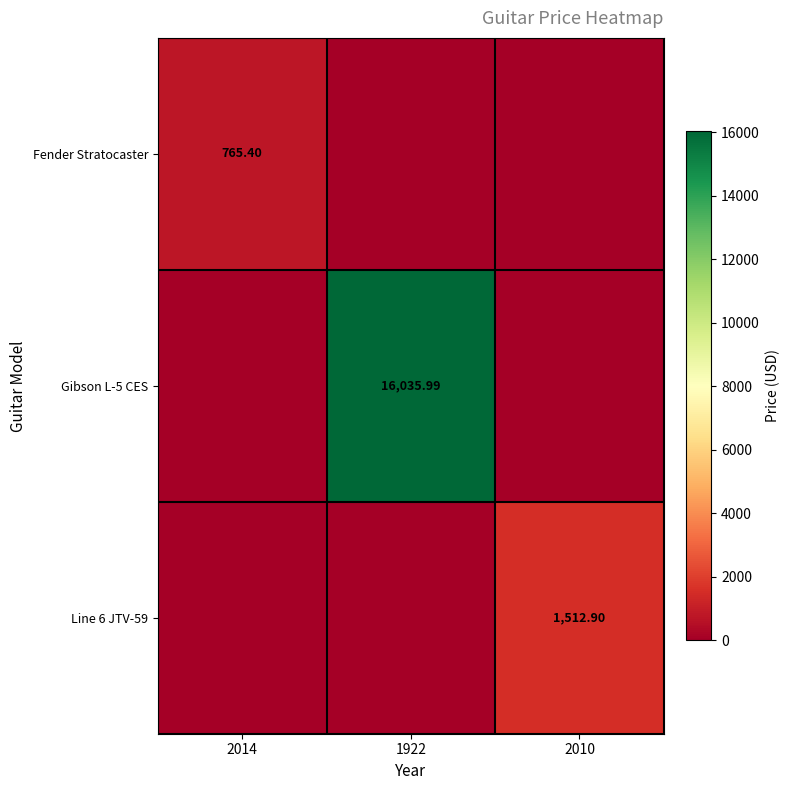

The value of Fender Stratocaster at 2014 is 765.4. True or false?

True